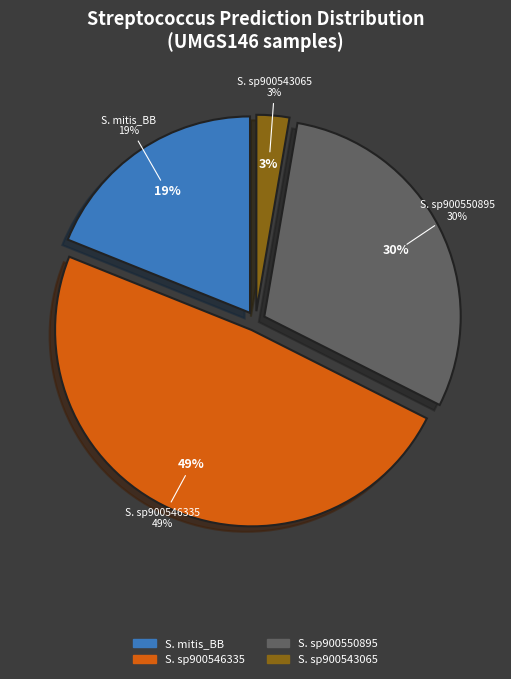

Does s__Streptococcus sp900546335 represent more than half of the total?

No